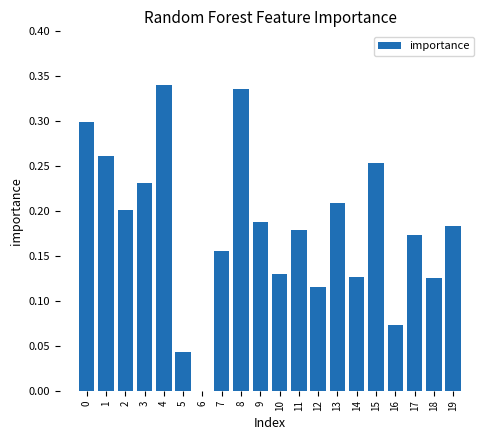

Which category has the highest value across all series?

4